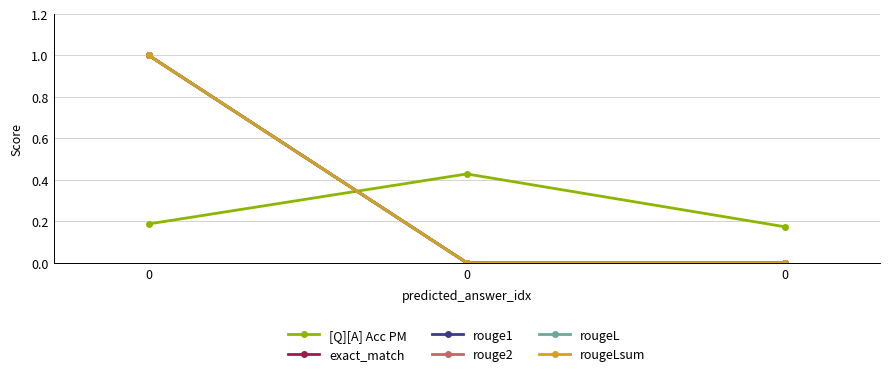

Which series has the widest spread of values?

exact_match